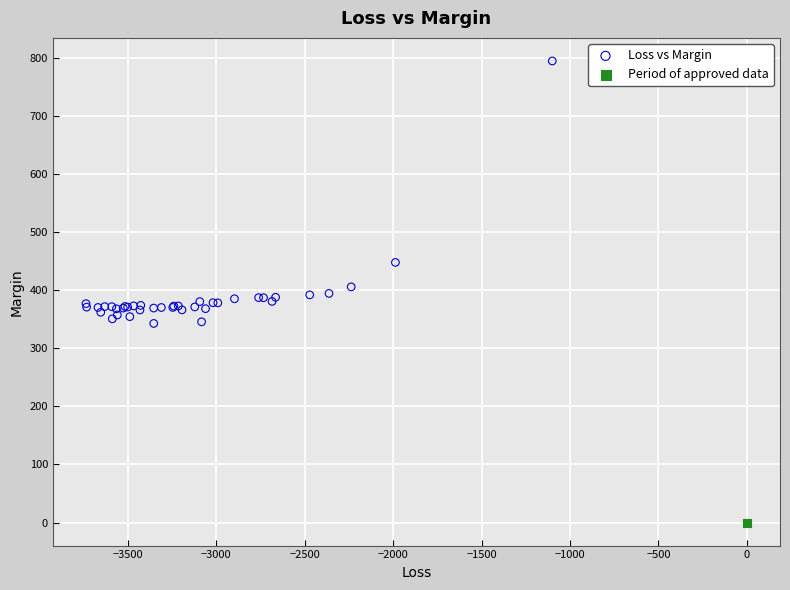

What are all the series names shown in the legend?

Loss vs Margin, Period of approved data